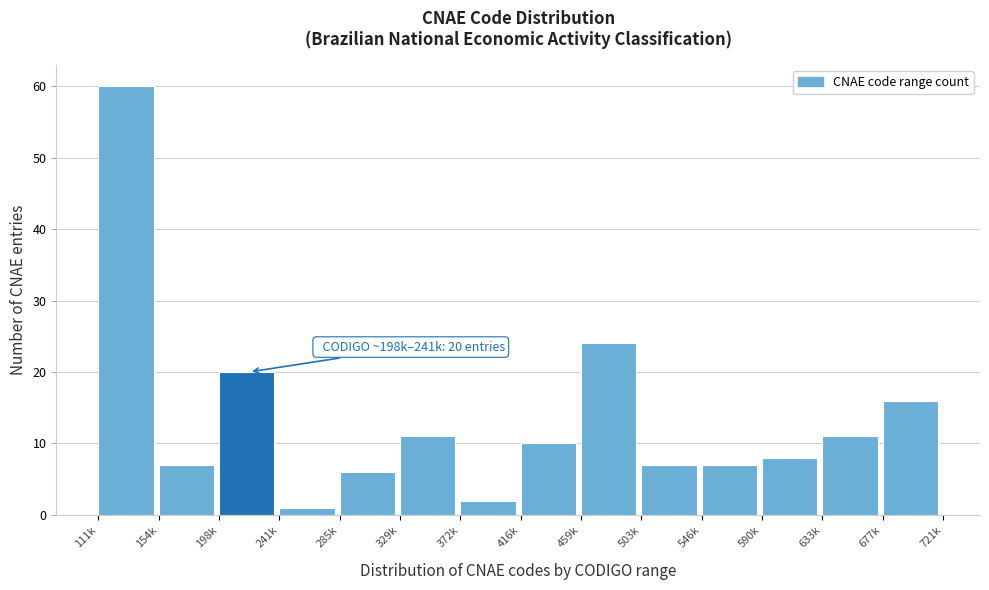

Reading left to right, extract all data points from this chart.

111k=60	154k=7	198k=20	241k=1	285k=6	329k=11	372k=2	416k=10	459k=24	503k=7	546k=7	590k=8	633k=11	677k=16